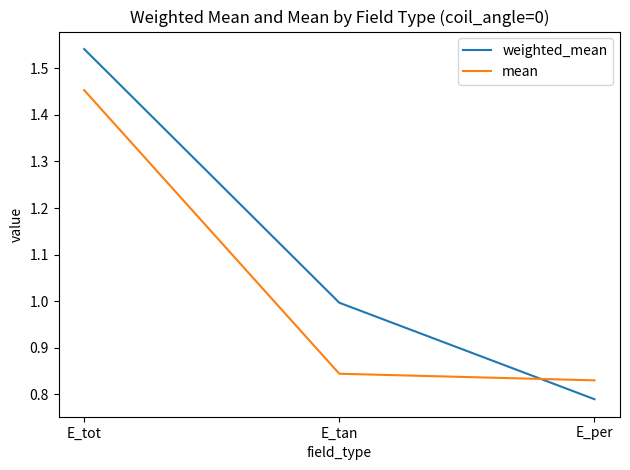

What value does the weighted_mean series have at E_tan?

1.0